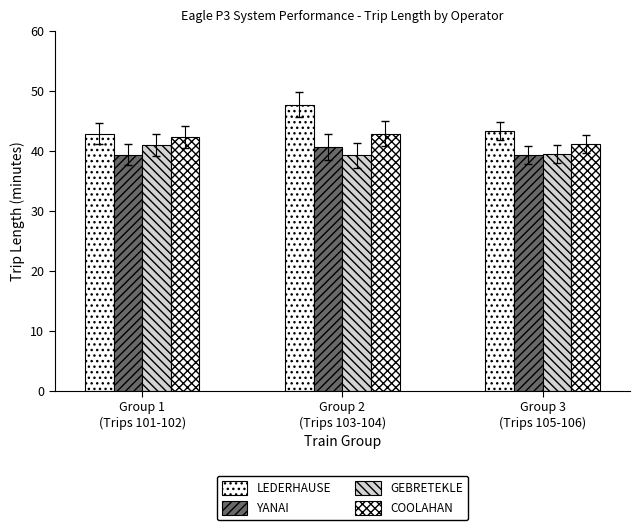

Does the chart contain any negative values?

No